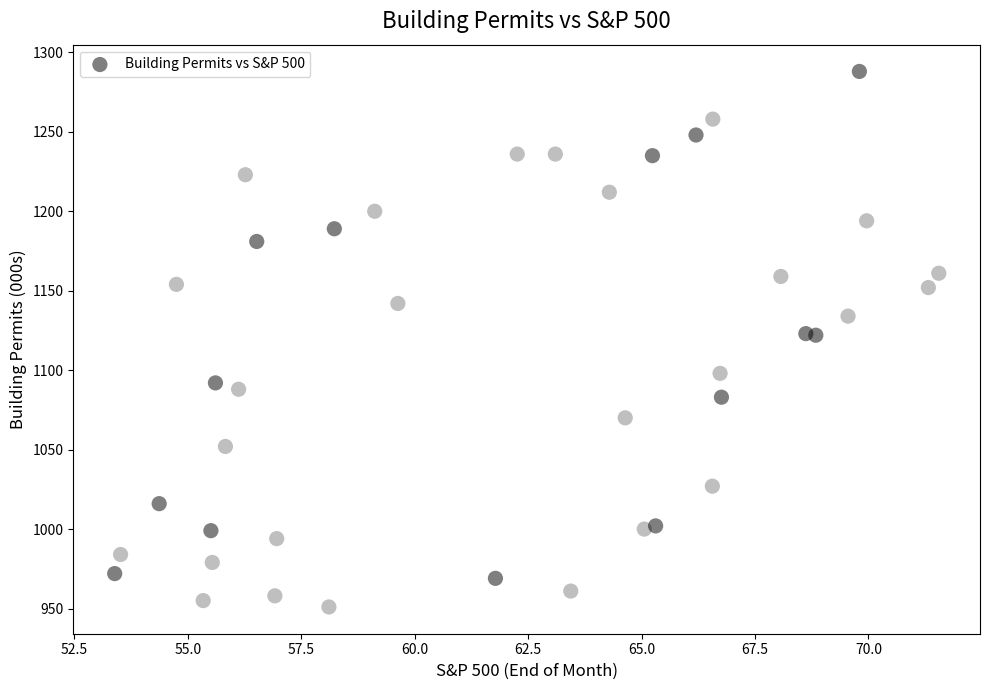

What is the range of Y values (max minus min)?

337